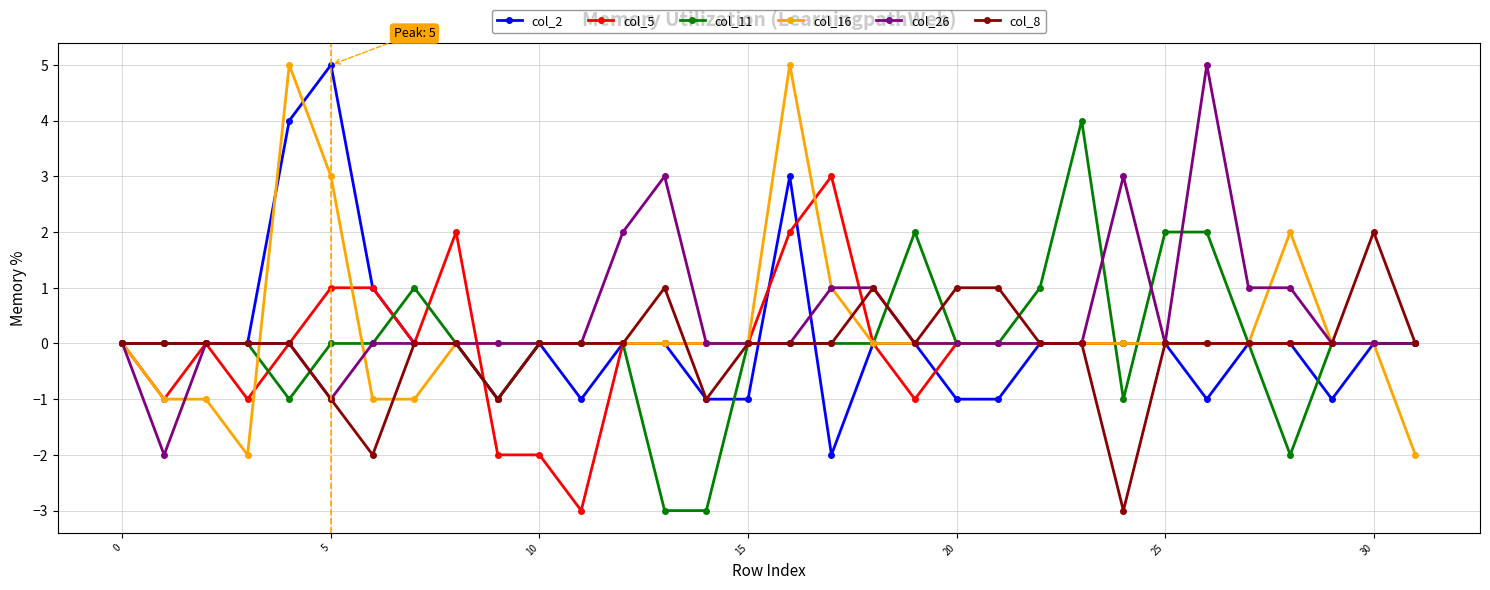

What is the greatest value displayed?

5